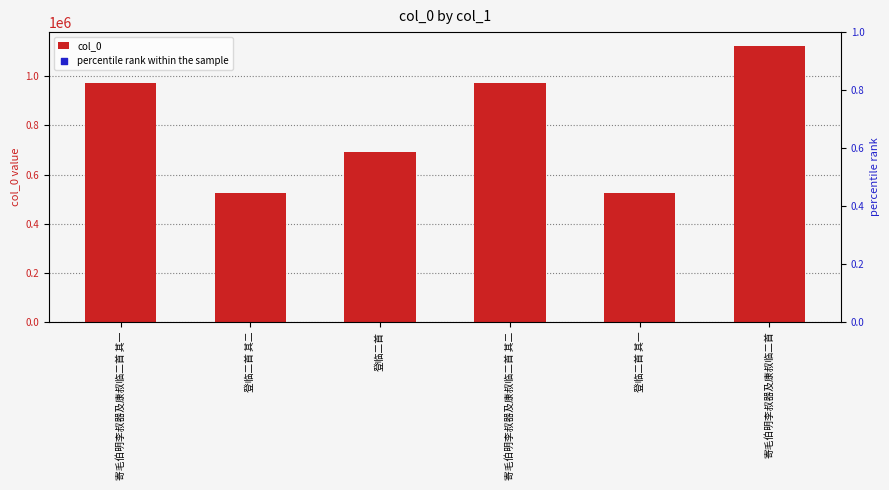

Which series reaches the minimum Y coordinate?

percentile rank within the sample